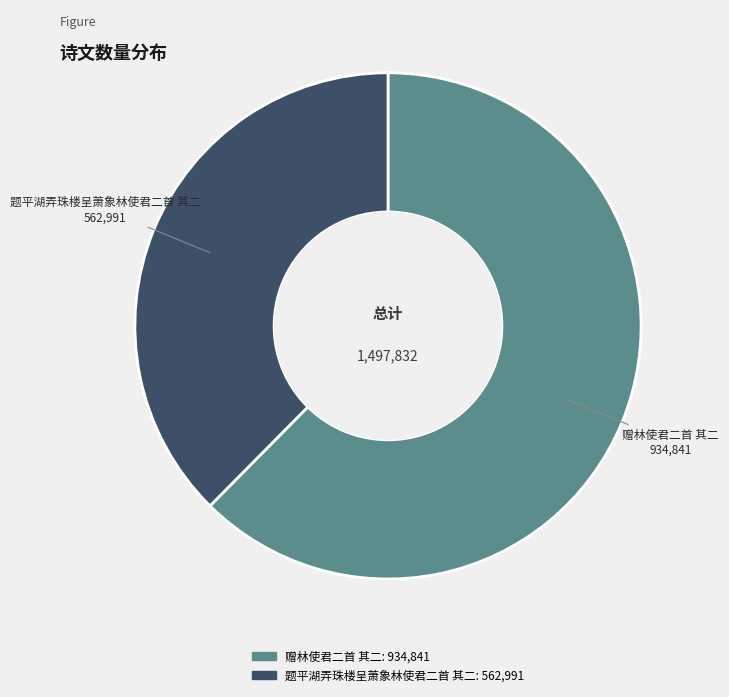

How many segments does this pie chart have?

2